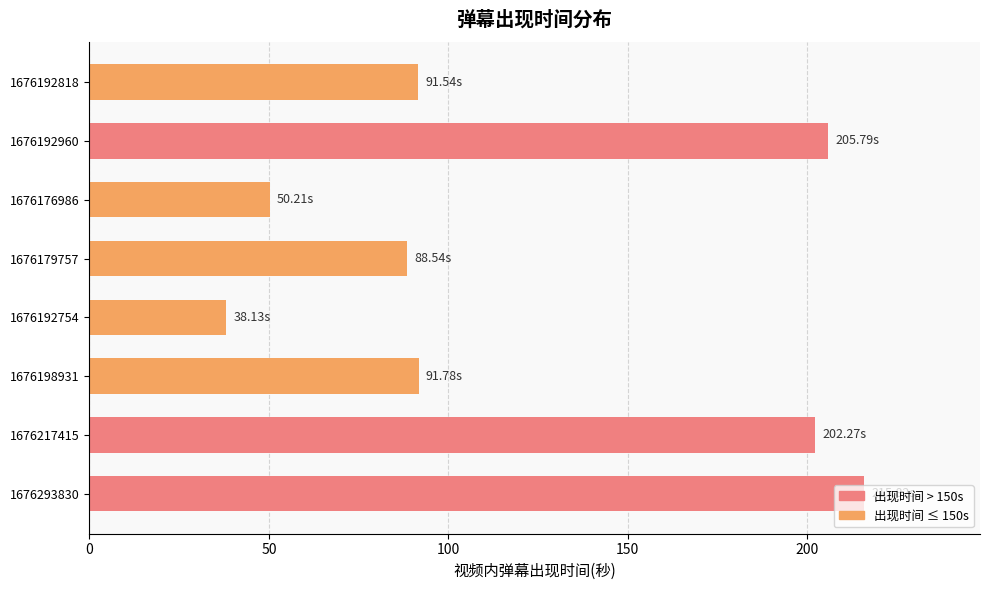

Which has a higher value, 1676192754 or 1676176986?

1676176986